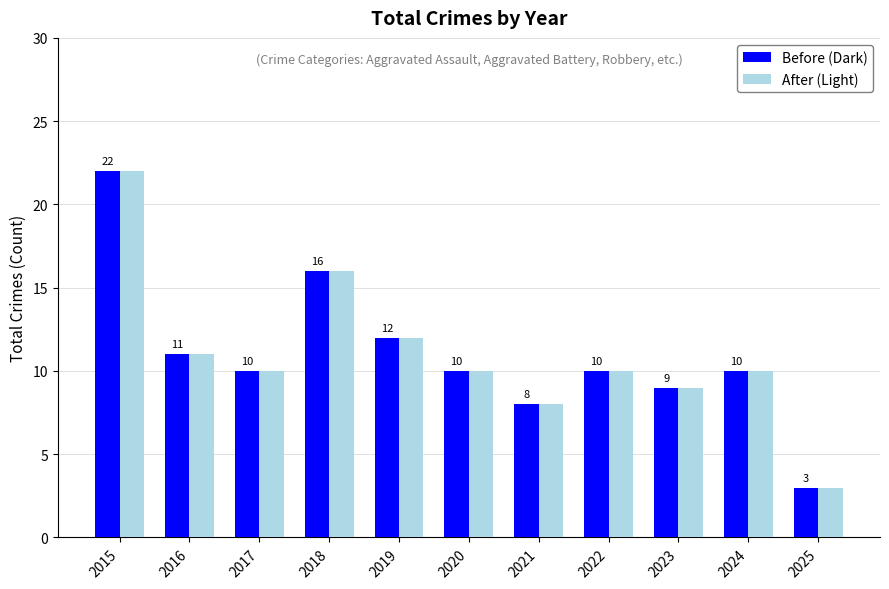

What is the average value of the After (Light) series?

11